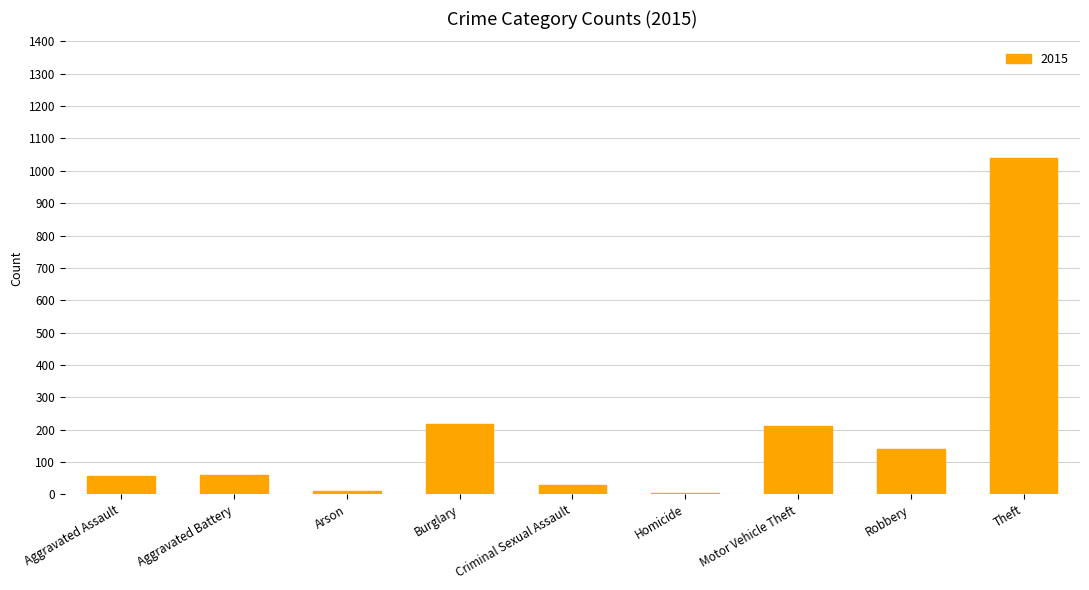

How many values are below 60?

4